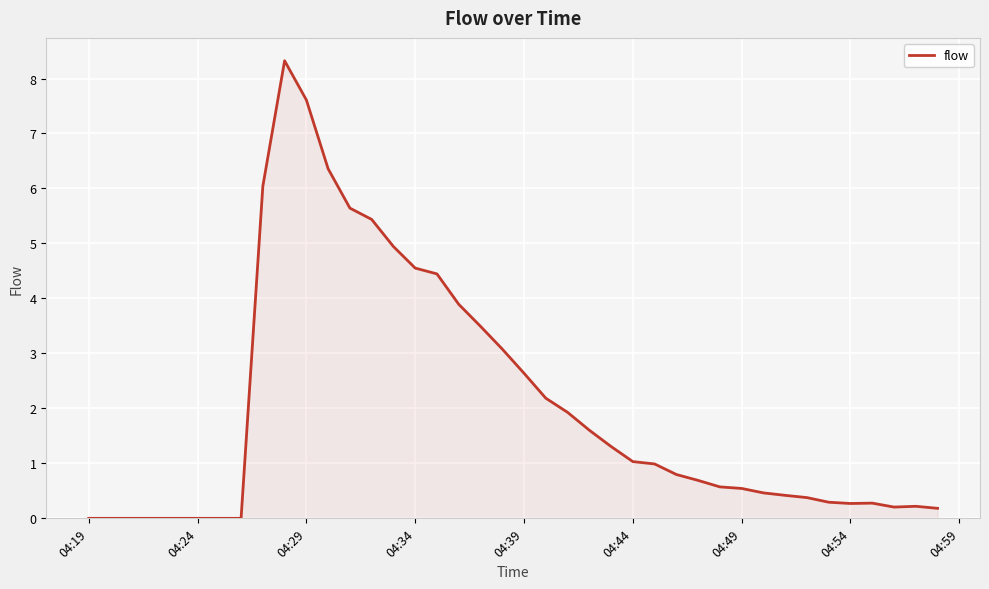

What is the maximum value shown in the chart?

8.3